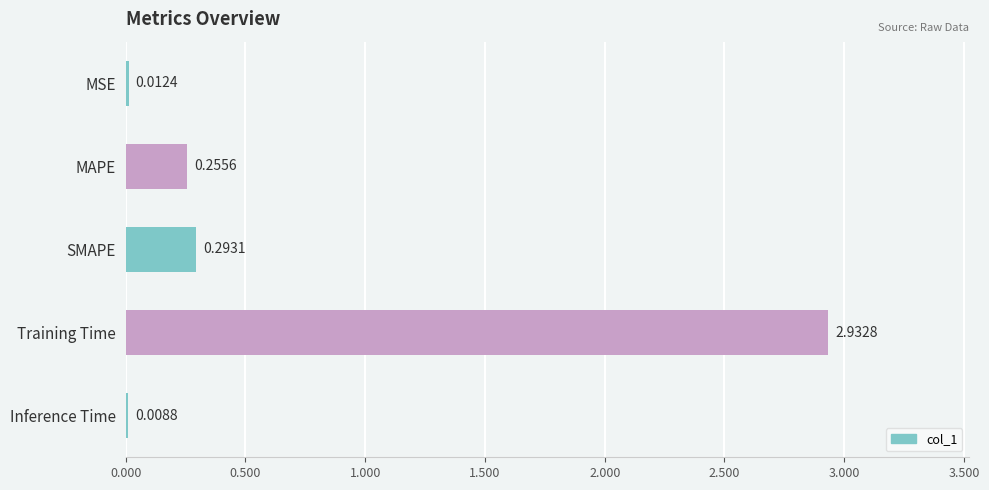

Which category has the highest value across all series?

Training Time